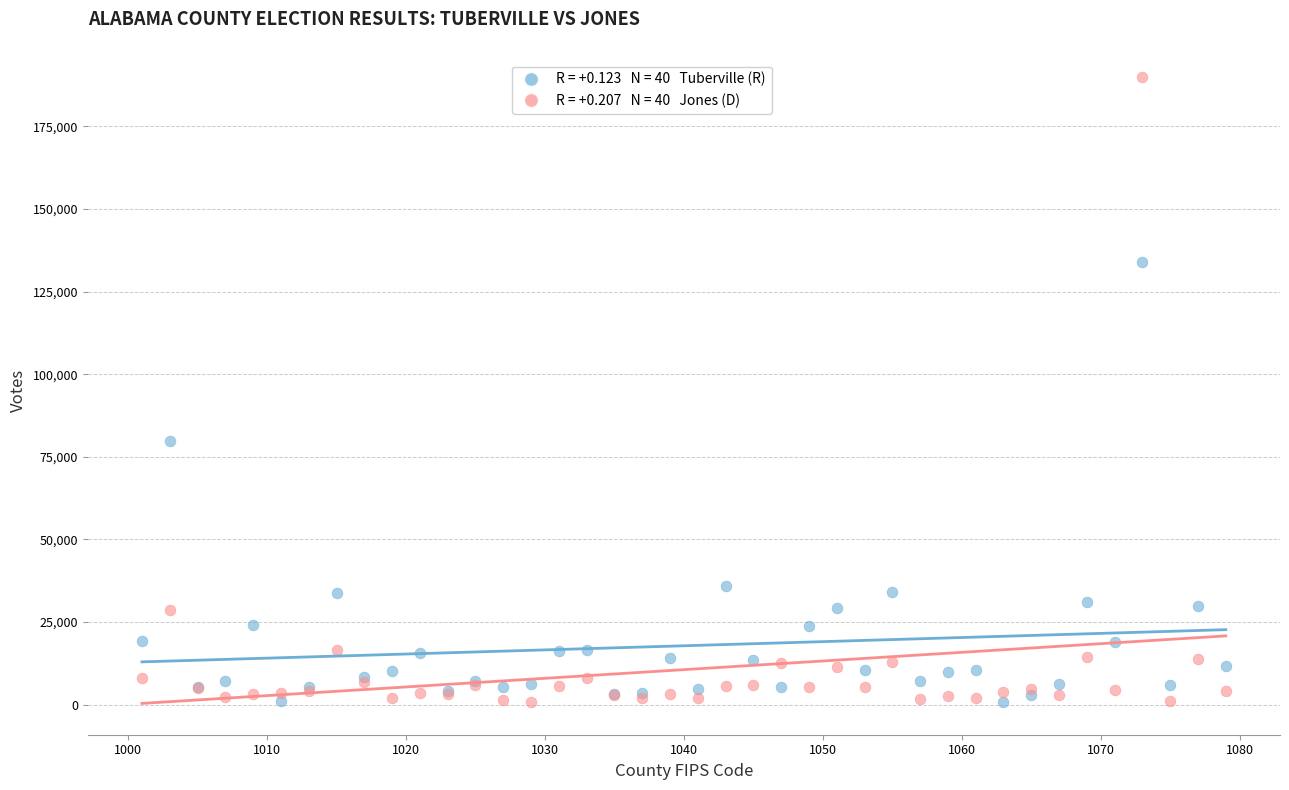

Across all series, what Y value is closest to 95335?

79737